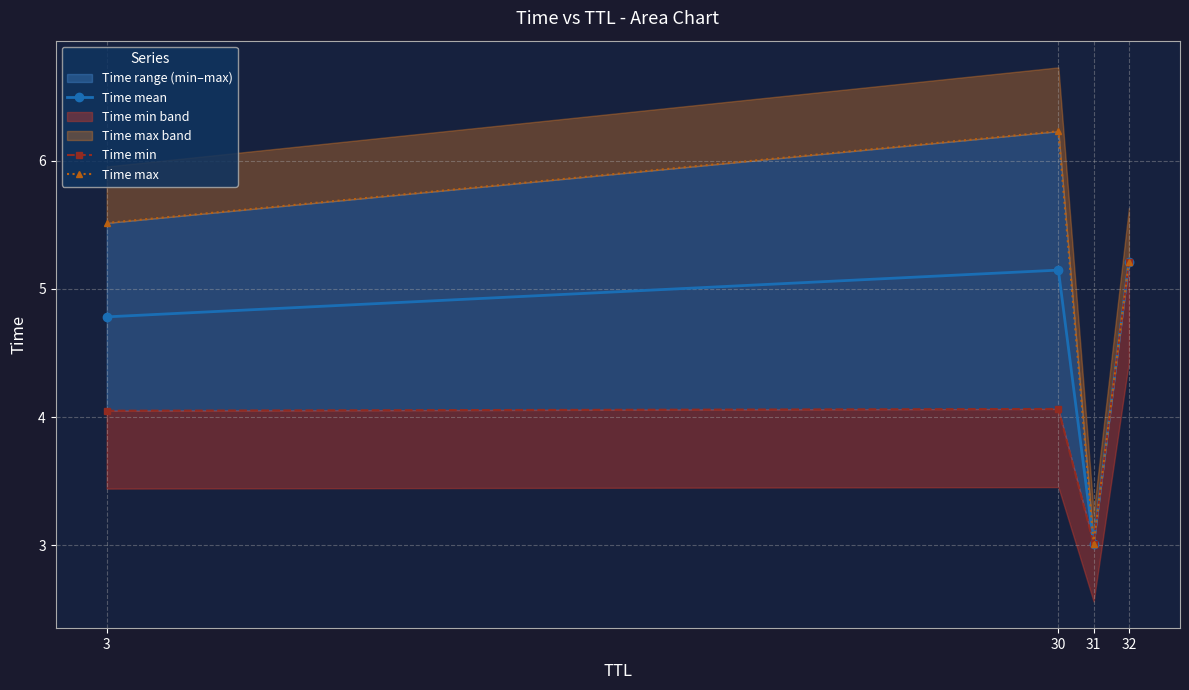

What value does the Time mean series have at 3?

4.8